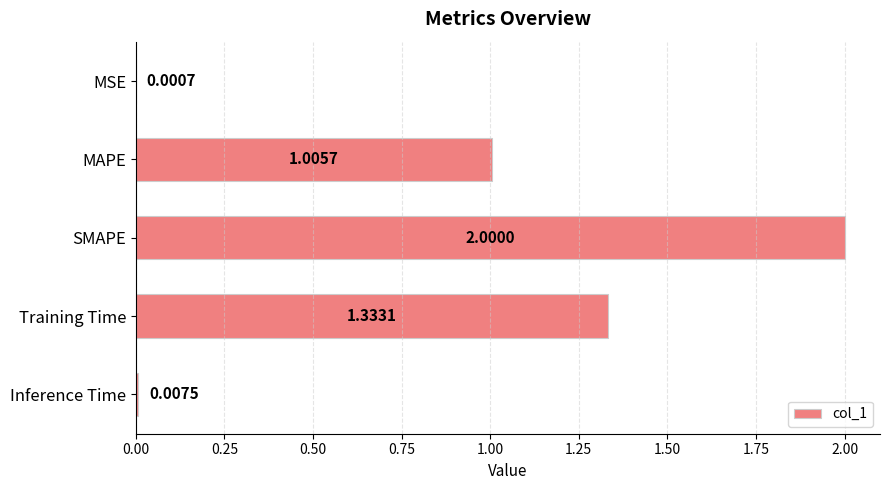

Where is the data nearest to the value 1?

MAPE